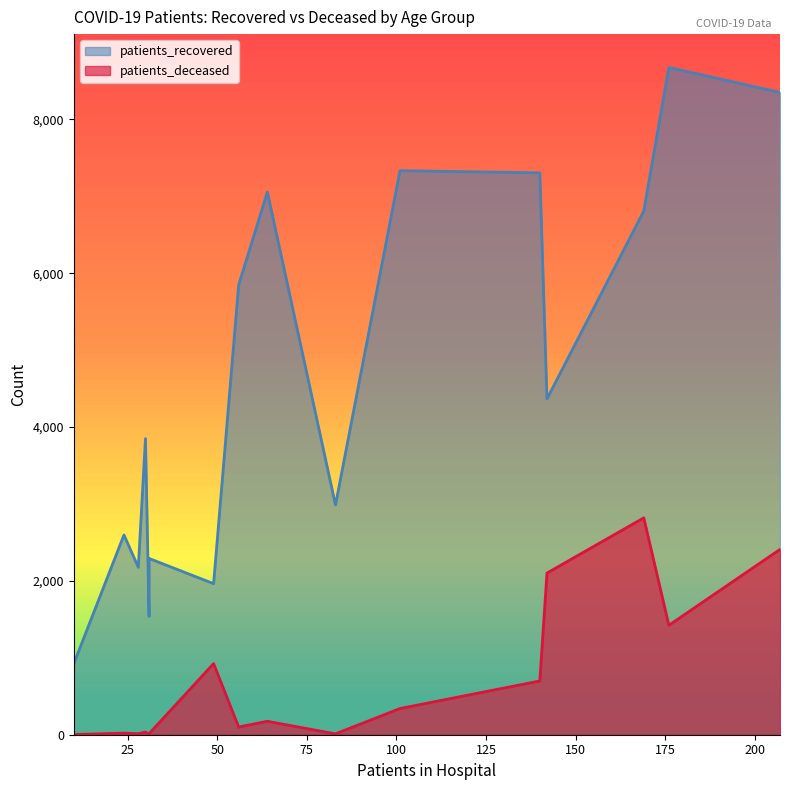

What is the maximum value for patients_recovered?

8676